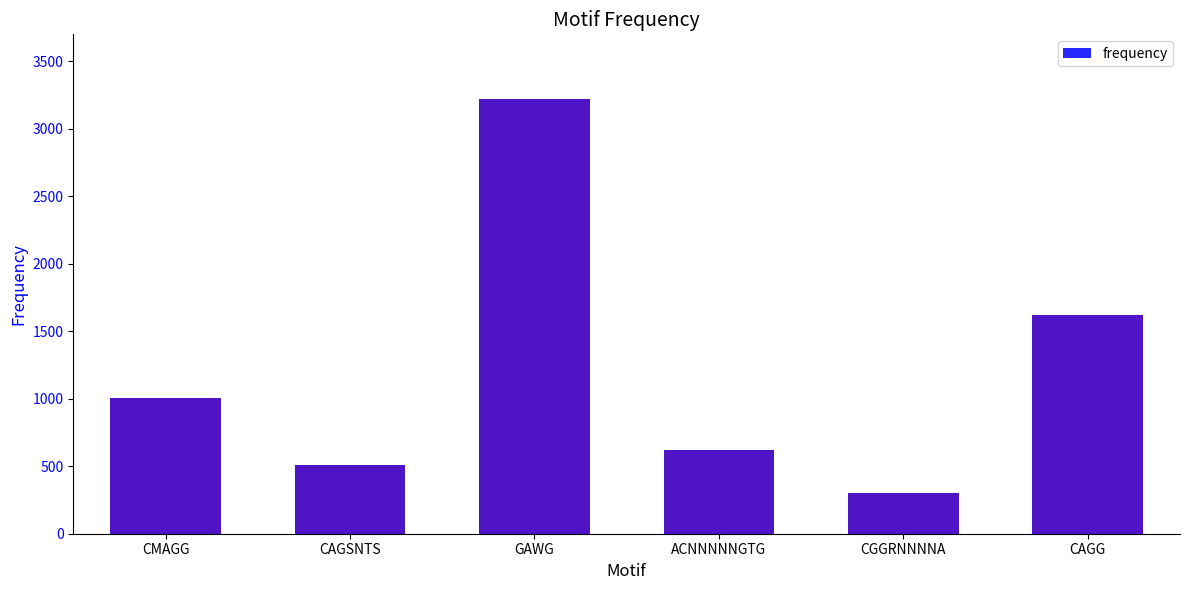

What is the sum of the values at ACNNNNNGTG and CMAGG?

1620